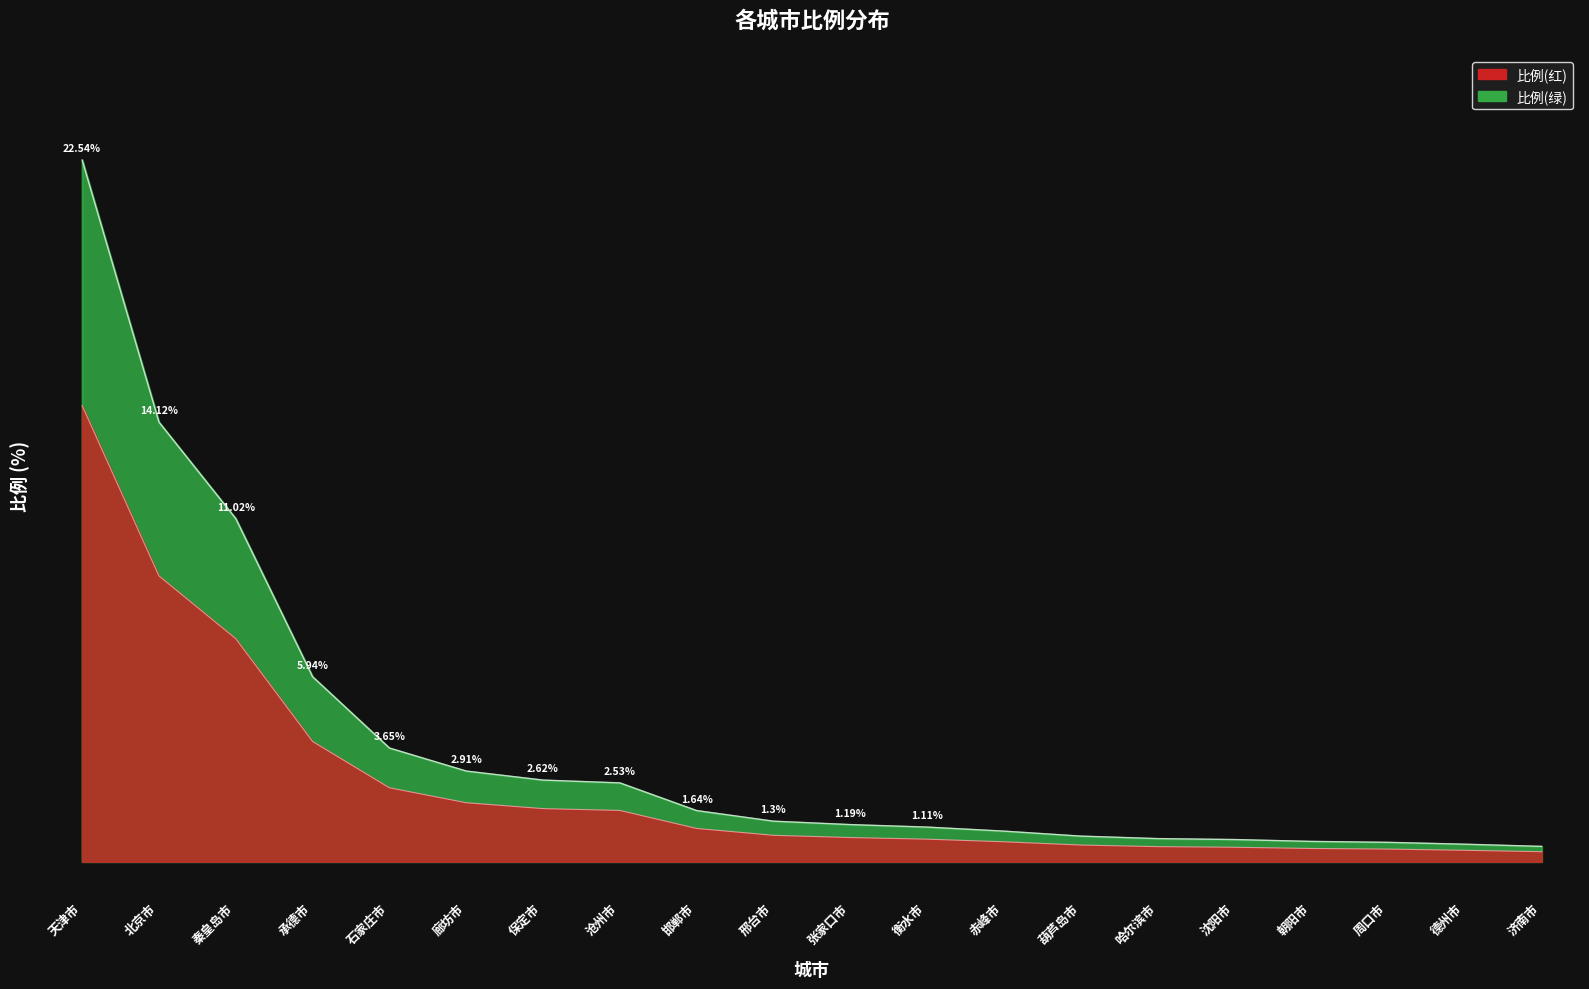

What is the label of the 6th point from the right?

哈尔滨市